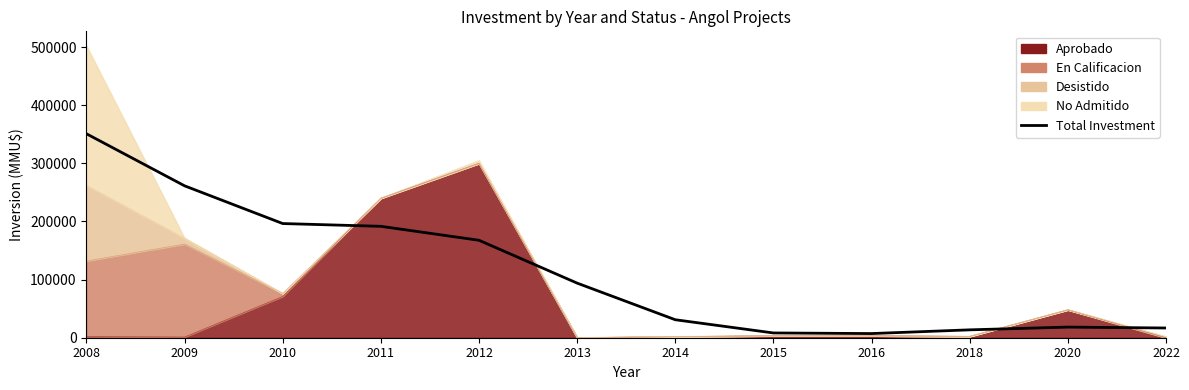

How many data points are above 93924?

6